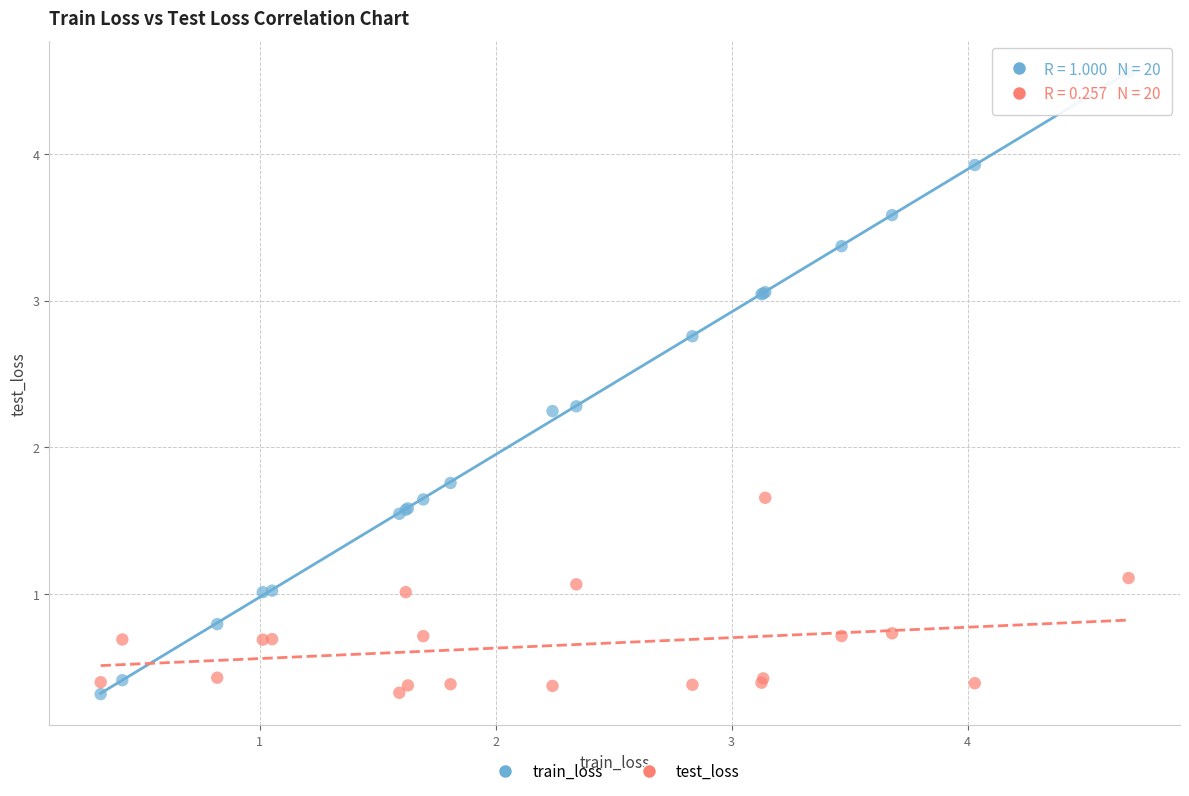

What are all the series names shown in the legend?

train_loss, test_loss